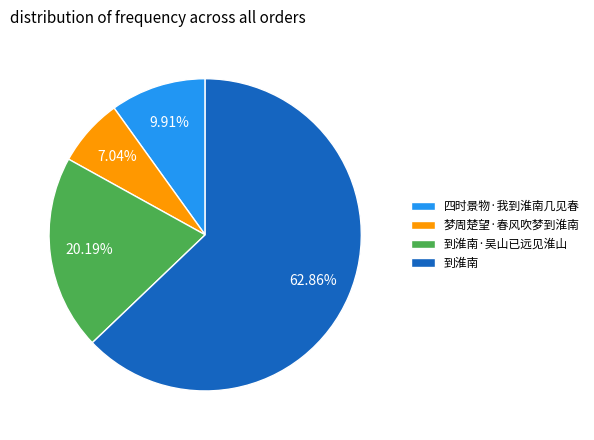

Which slice is the smallest?

梦周楚望·春风吹梦到淮南